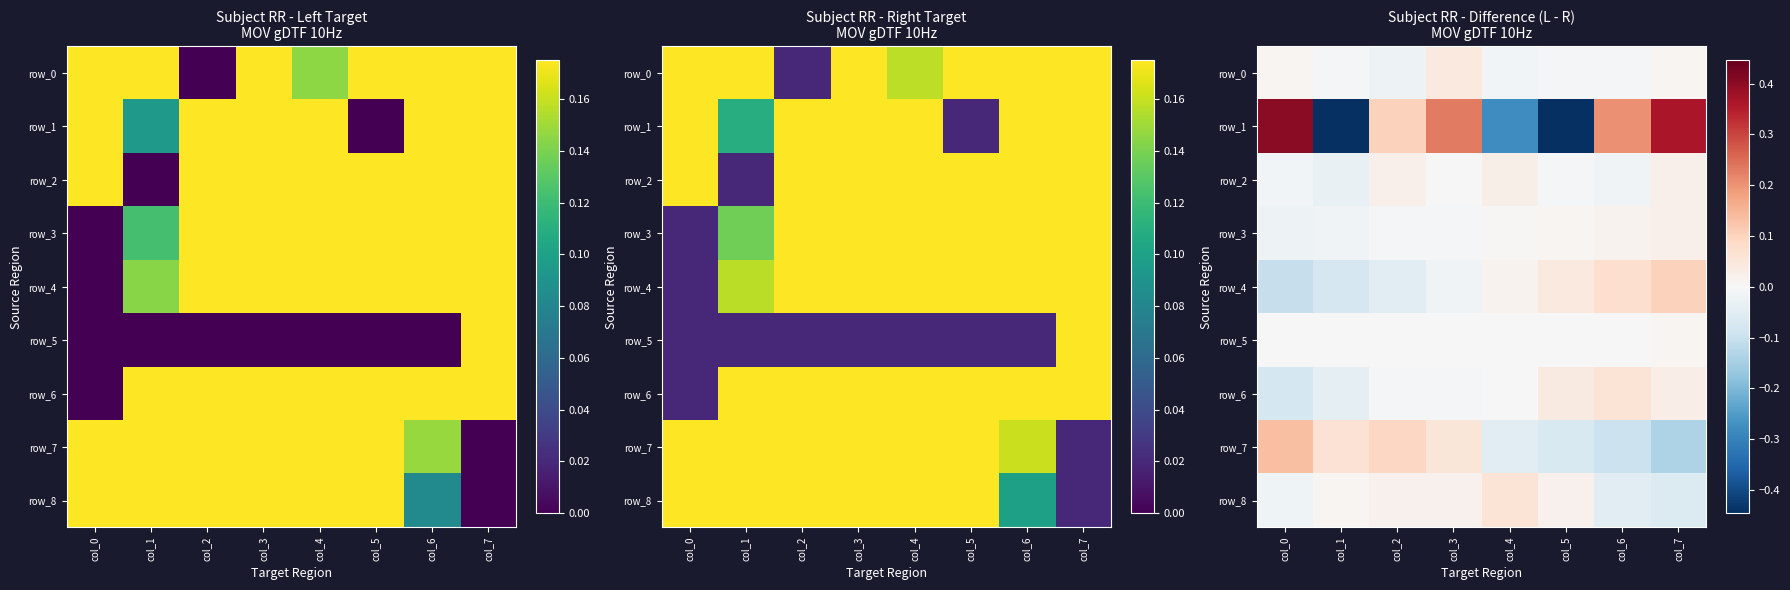

What is the maximum value shown in the chart?

0.4